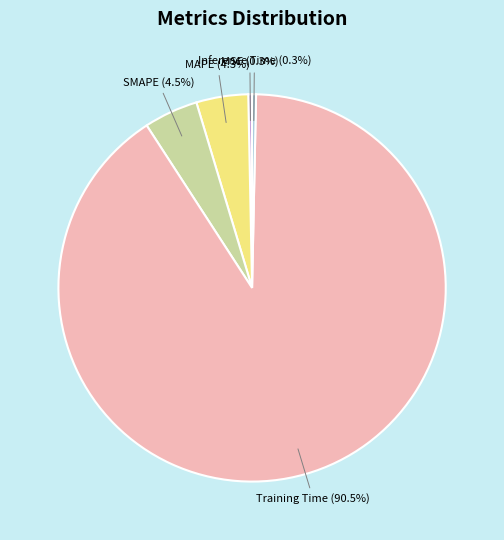

Which category accounts for the majority?

Training Time